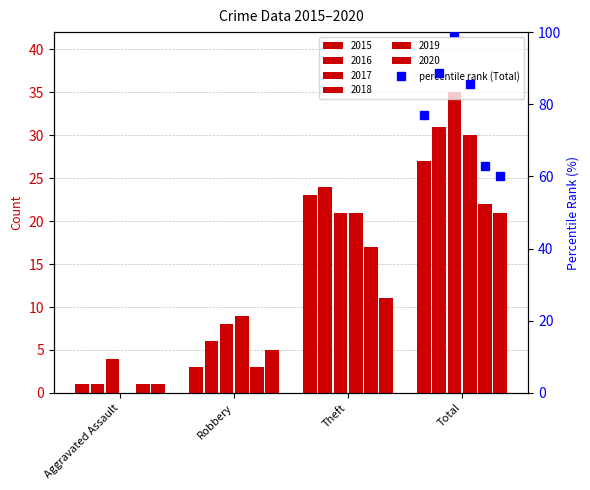

What is the difference between the 2020 values at Aggravated Assault and Total?

20